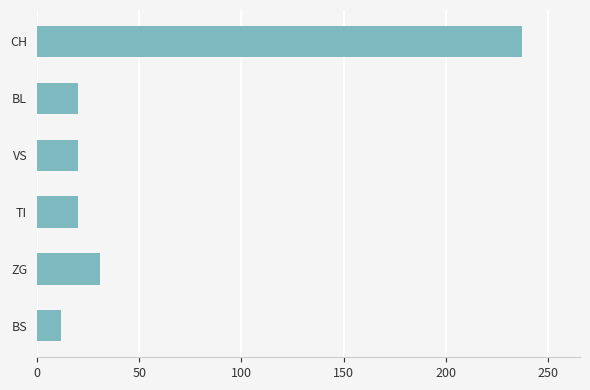

The value at CH is 237. True or false?

True